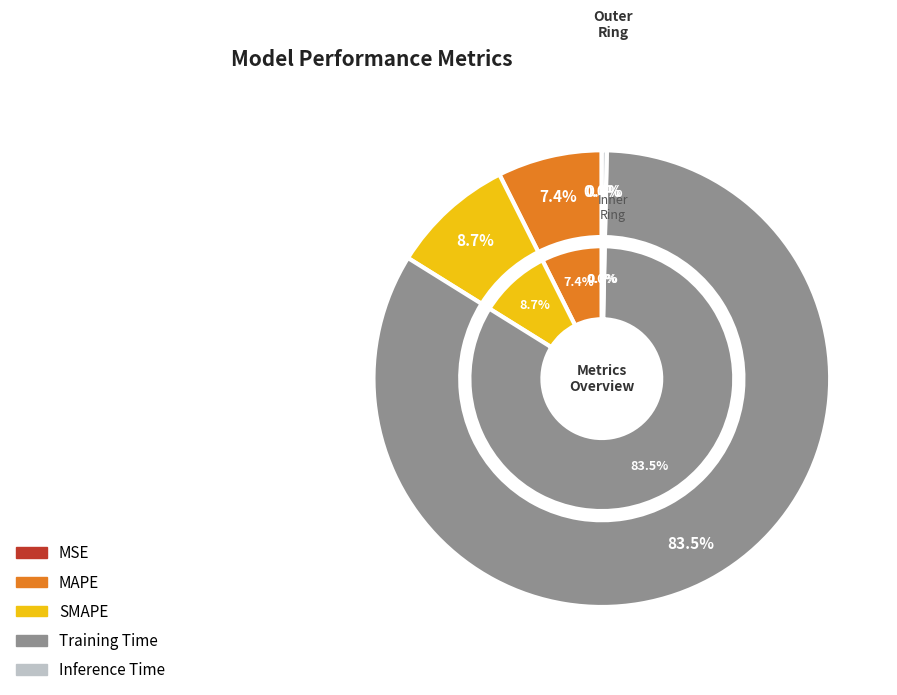

Which slice is the largest?

Training Time